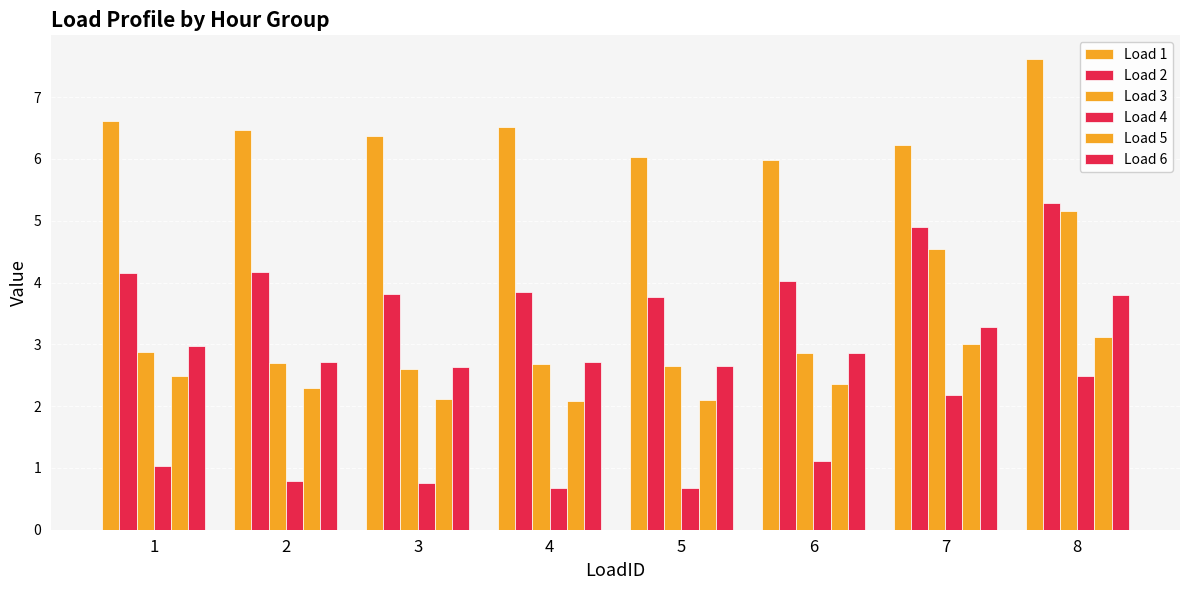

Which series has the widest spread of values?

Load 3